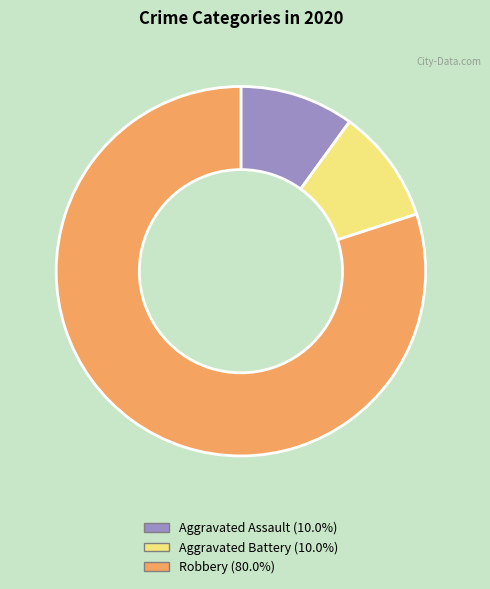

Count the number of slices in the pie.

3